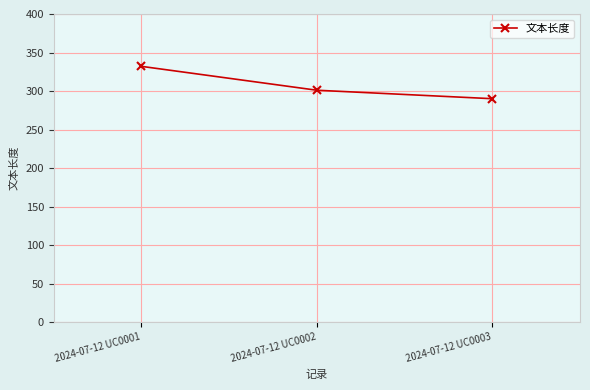

The value at 2024-07-12 UC0003 is 59. True or false?

False